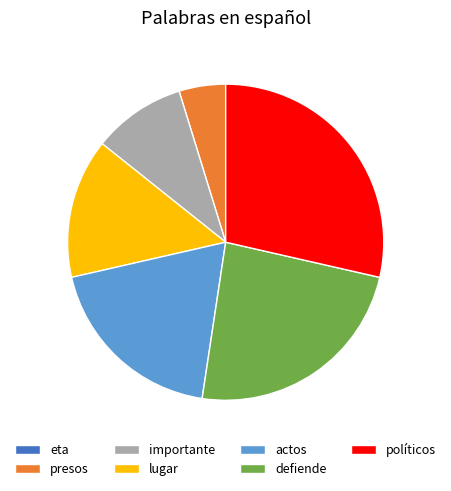

What is the largest slice in the pie chart?

políticos